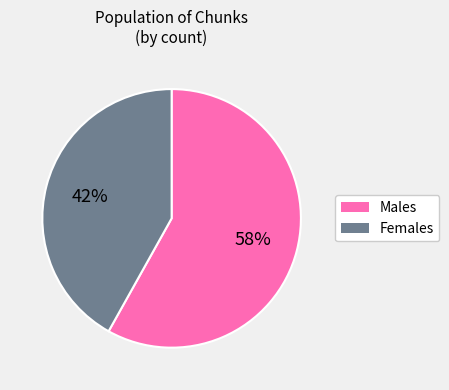

Is there a majority slice in this chart?

Yes